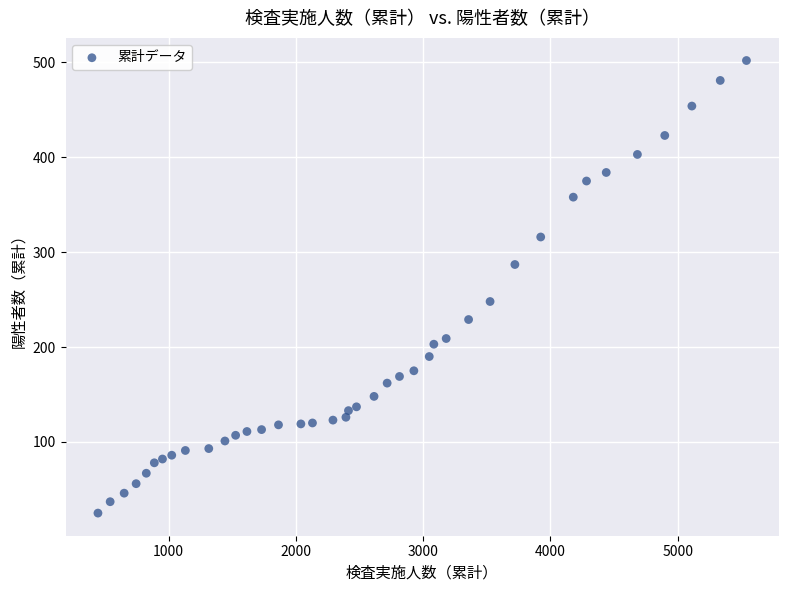

What is the range of Y values (max minus min)?

477